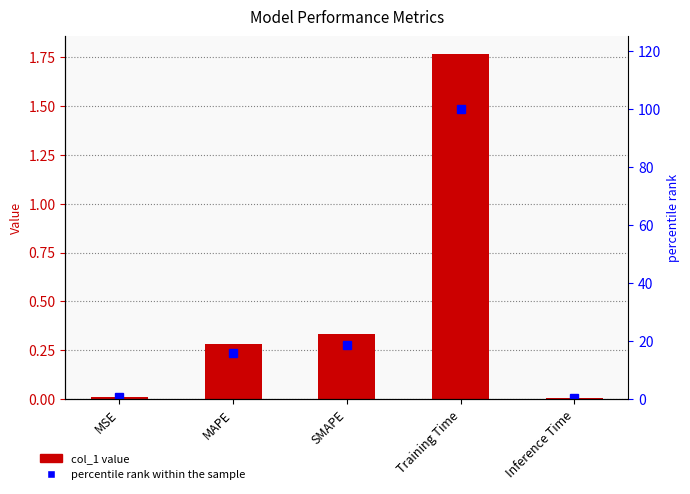

At which label is percentile rank within the sample closest to 50?

SMAPE